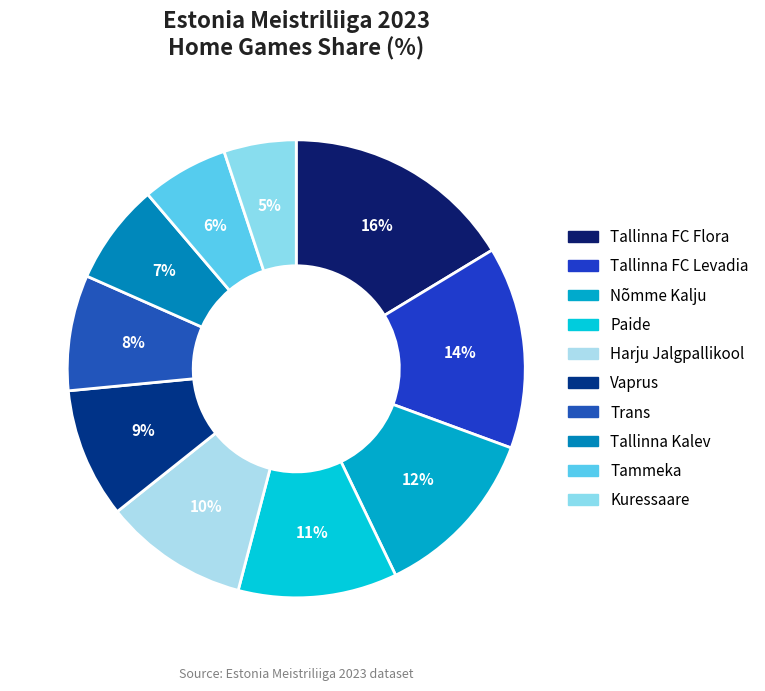

Which slice is the smallest?

Kuressaare